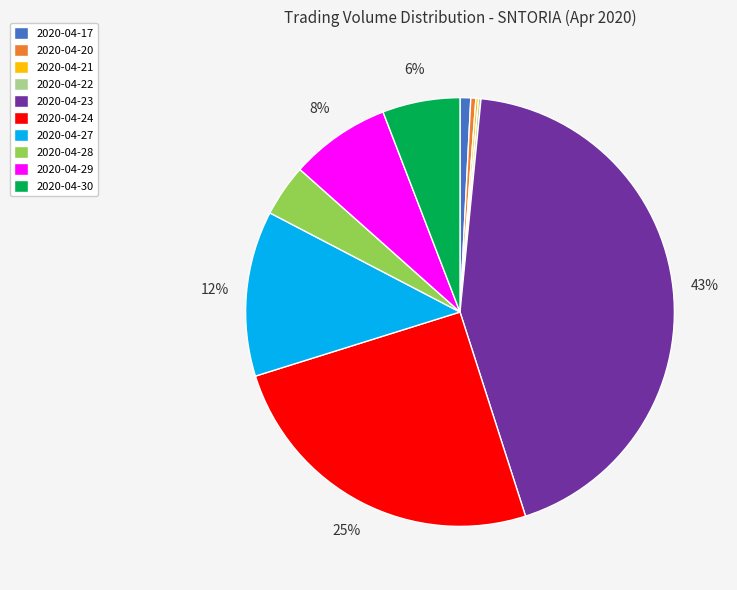

To the nearest percent, what is the average slice percentage?

10%